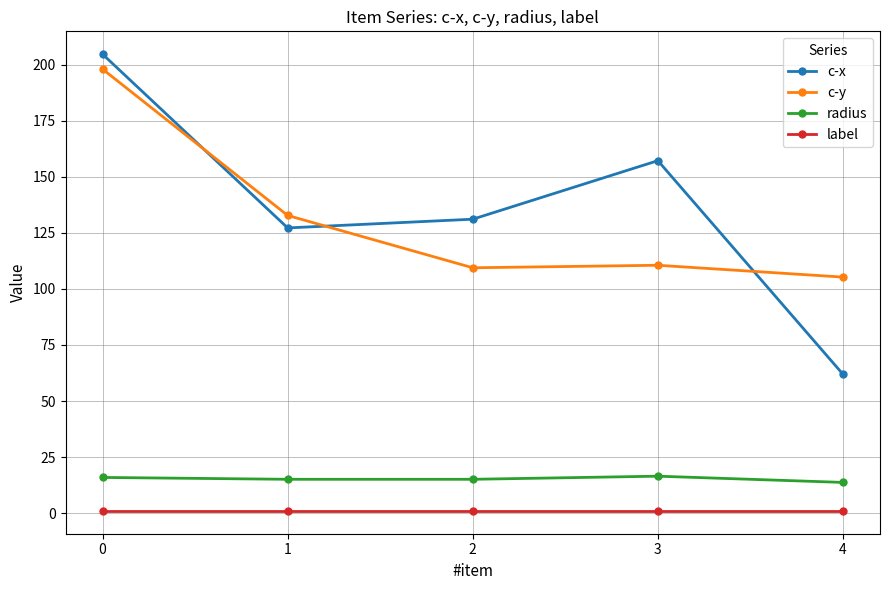

Is it true that c-y equals 31.1 at 1?

False